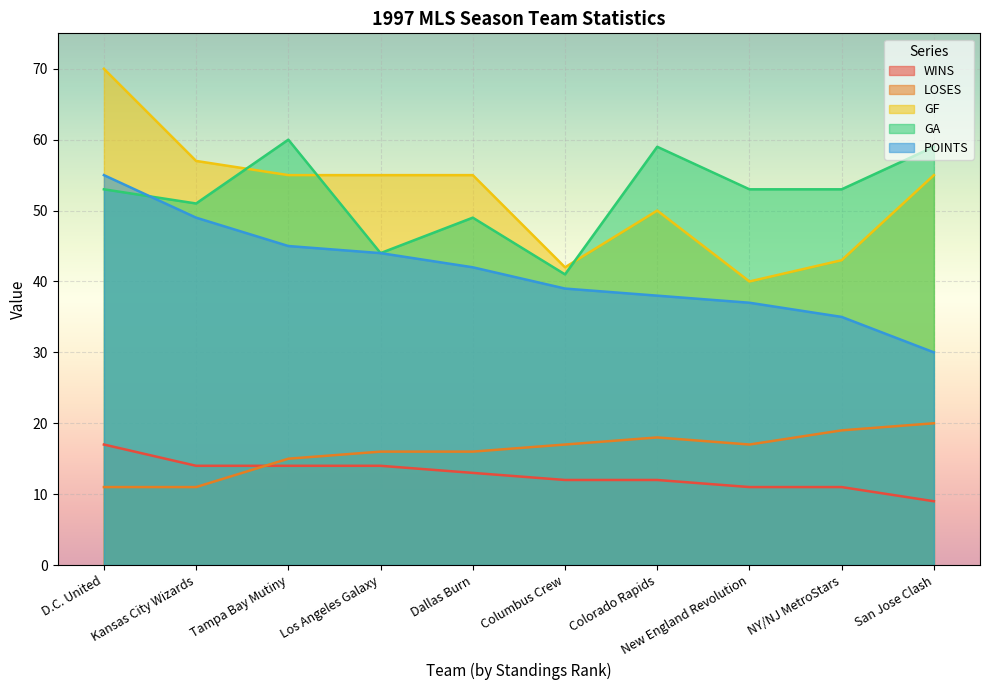

Where is GA nearest to the value 50?

Kansas City Wizards